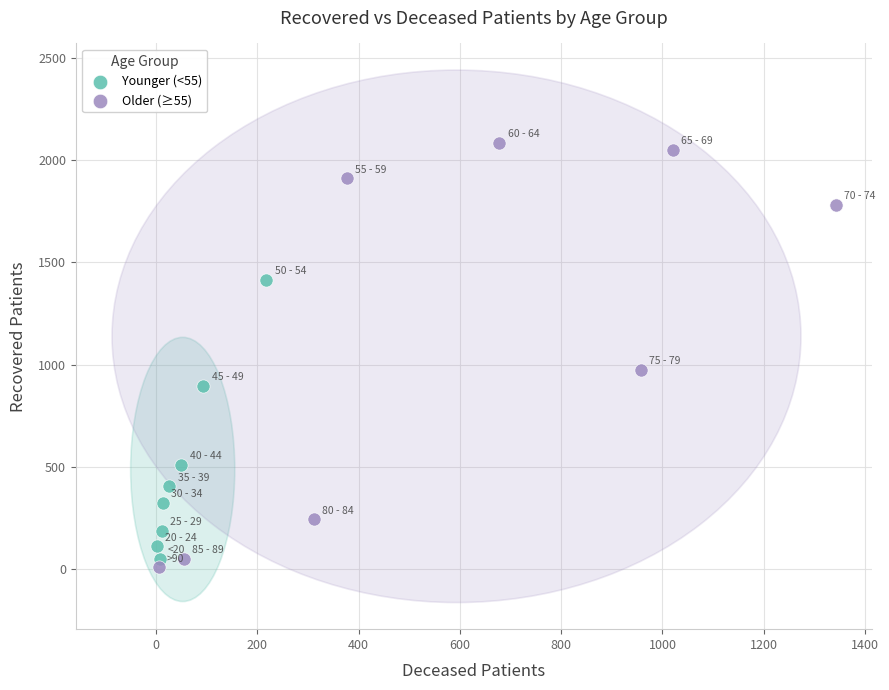

Which series contains the highest Y value?

Older (≥55)